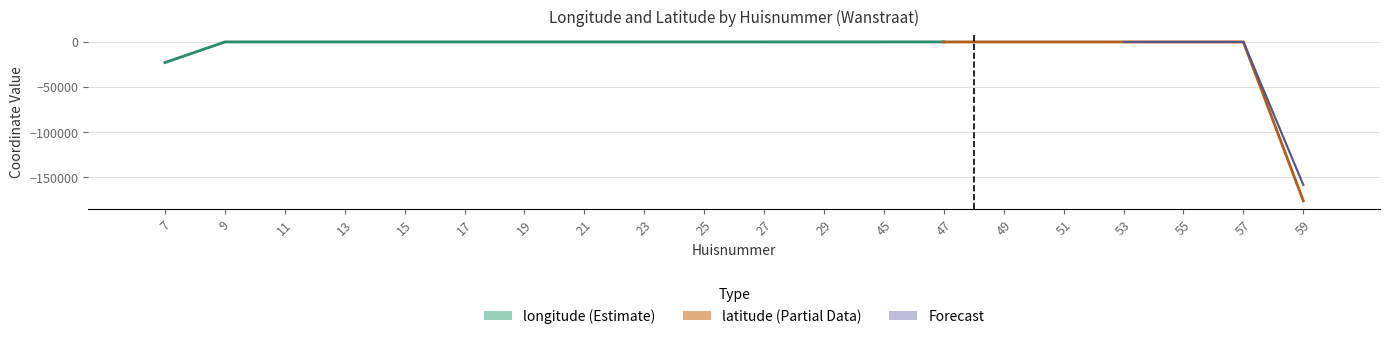

How many bars are there in total?

20